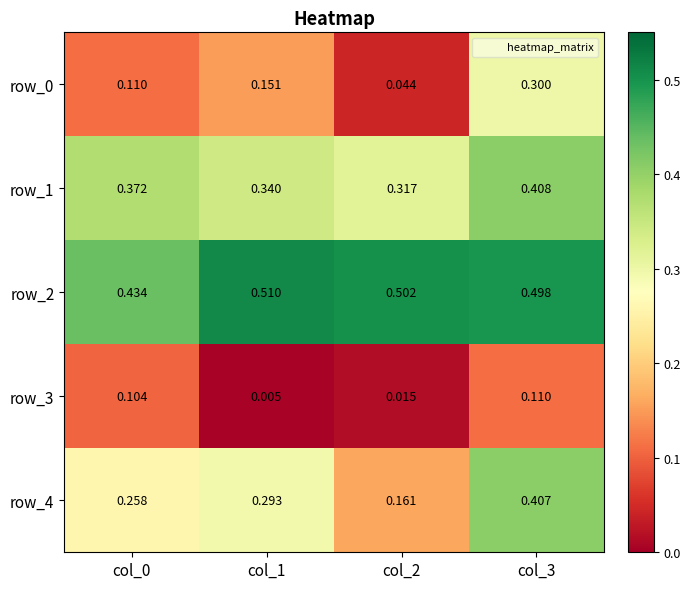

At which label does row_4 reach its peak?

col_3